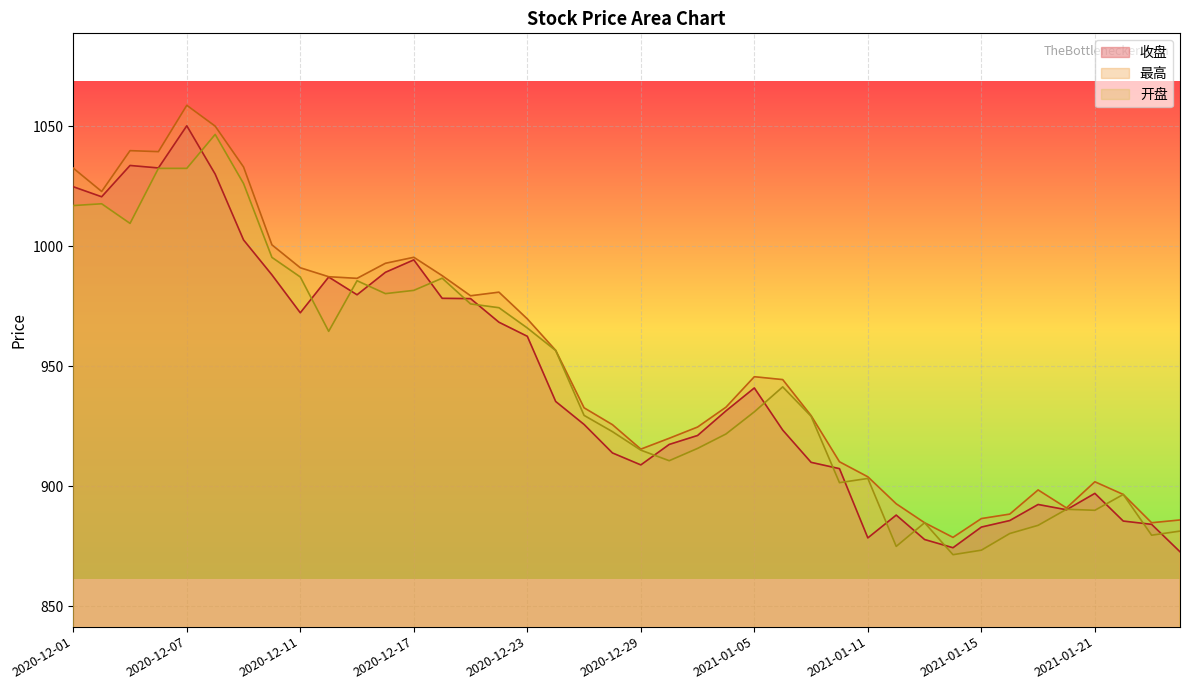

What is the sum of the 收盘 values at 2020-12-31 and 2020-12-04?

1953.9